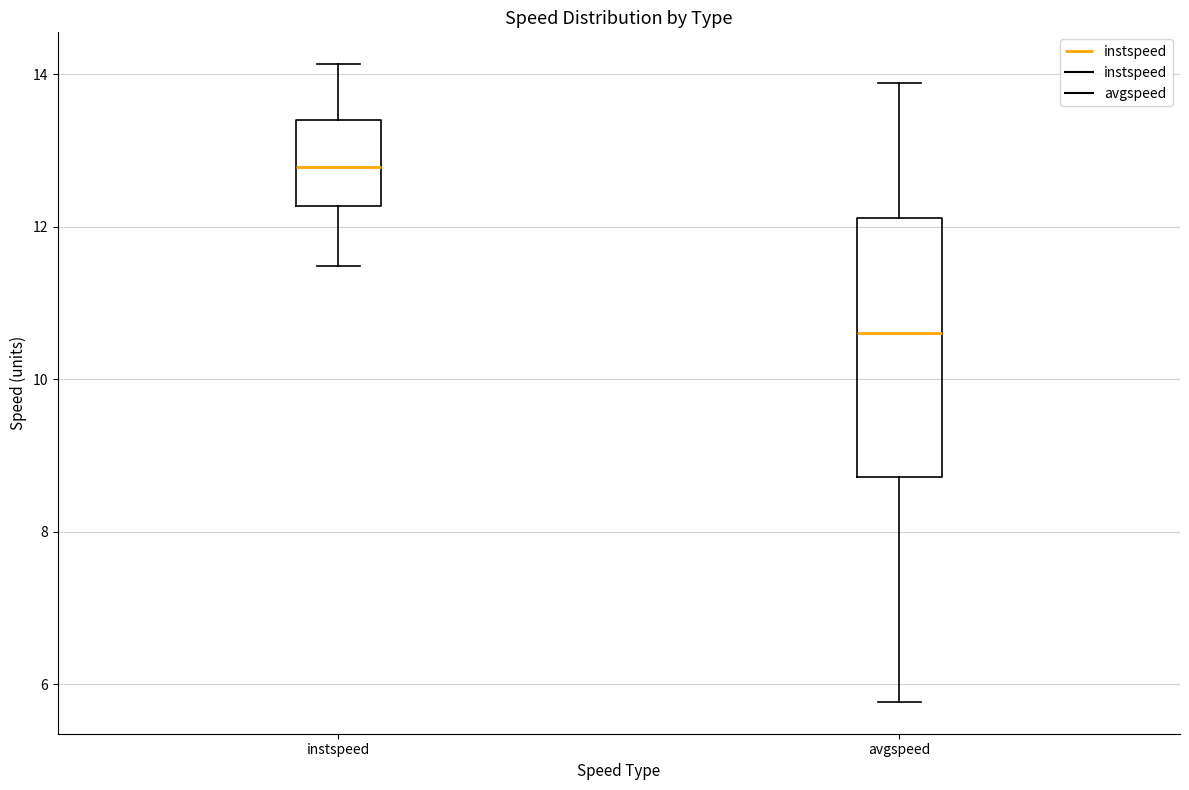

Comparing the boxes themselves (not the whiskers), which one is the tallest?

avgspeed